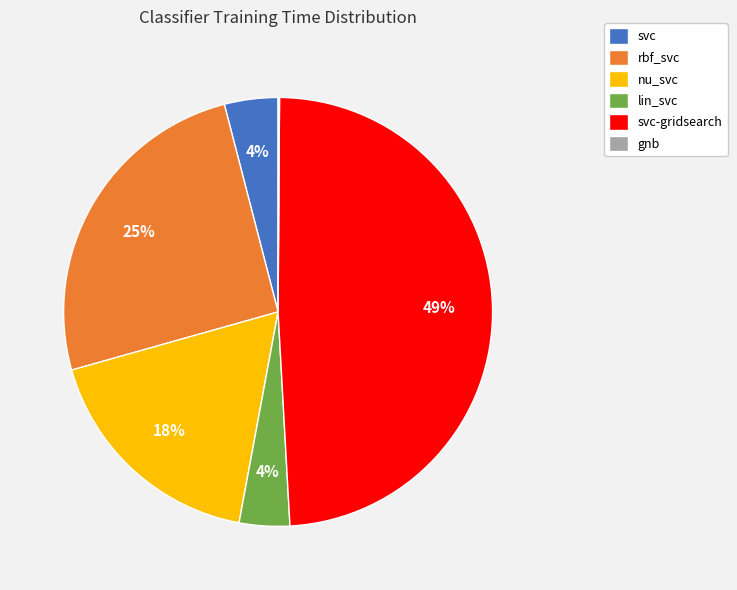

To the nearest percent, what is the difference between the largest and smallest slice percentages?

49%